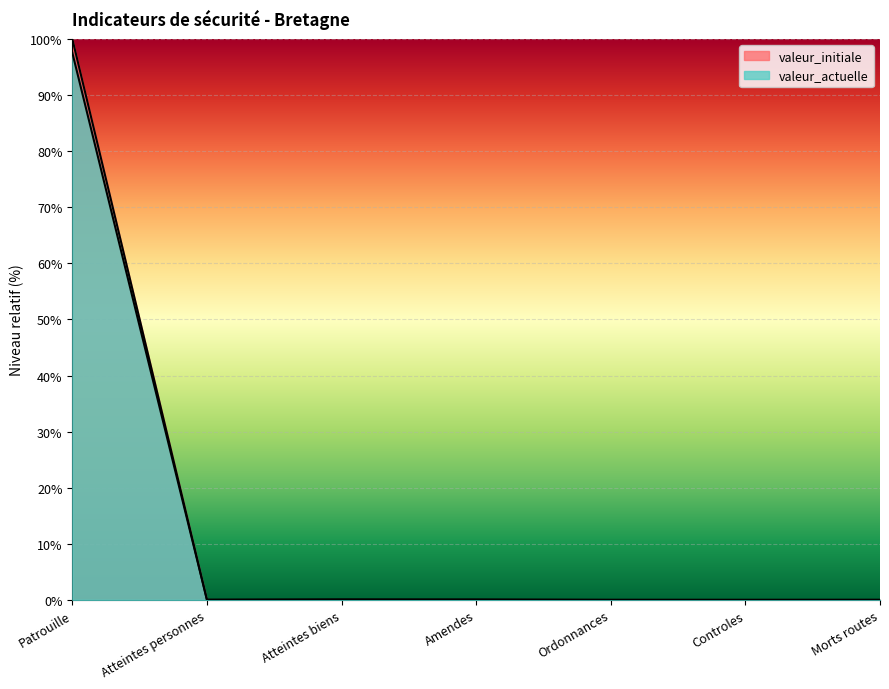

What is the difference between the second highest and minimum values in the valeur_initiale series?

0.1